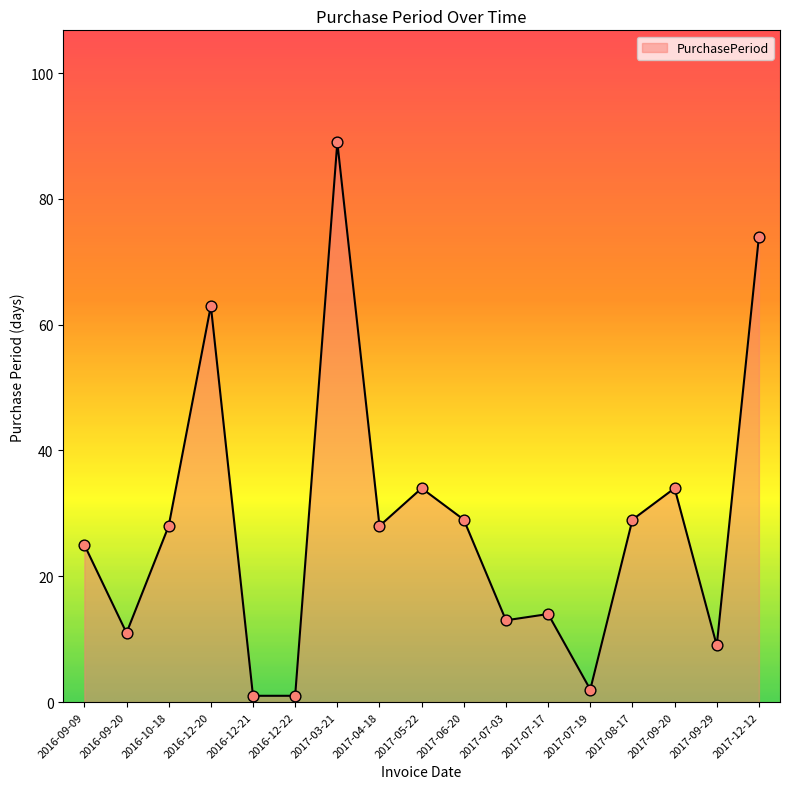

Which has a higher value, 2016-12-22 or 2017-07-03?

2017-07-03